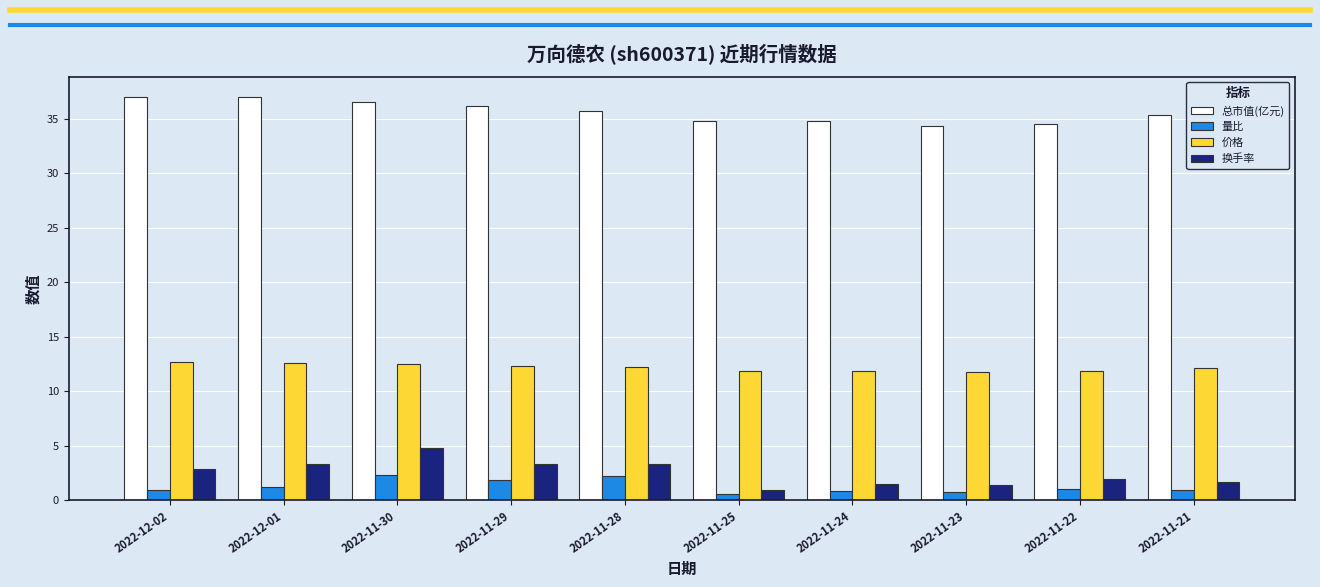

Count the number of categories in the chart.

10